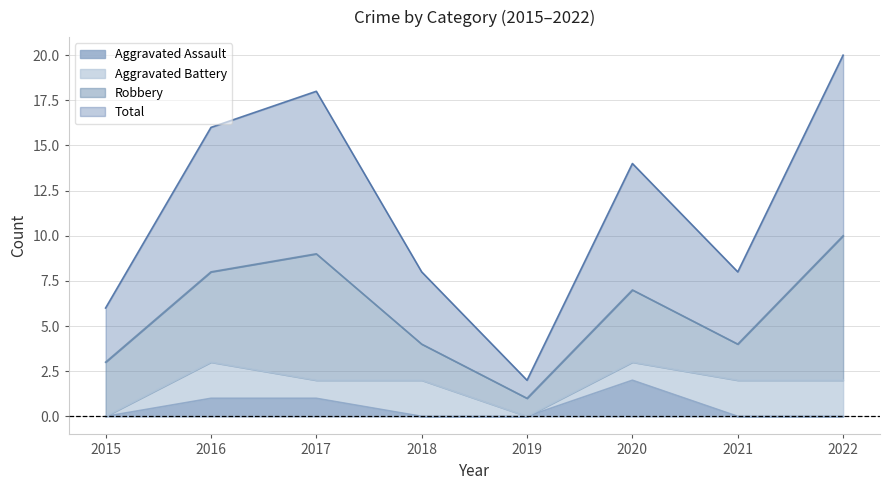

Rank the categories by Aggravated Assault value from highest to lowest.

2020, 2016, 2017, 2015, 2018, 2019, 2021, 2022